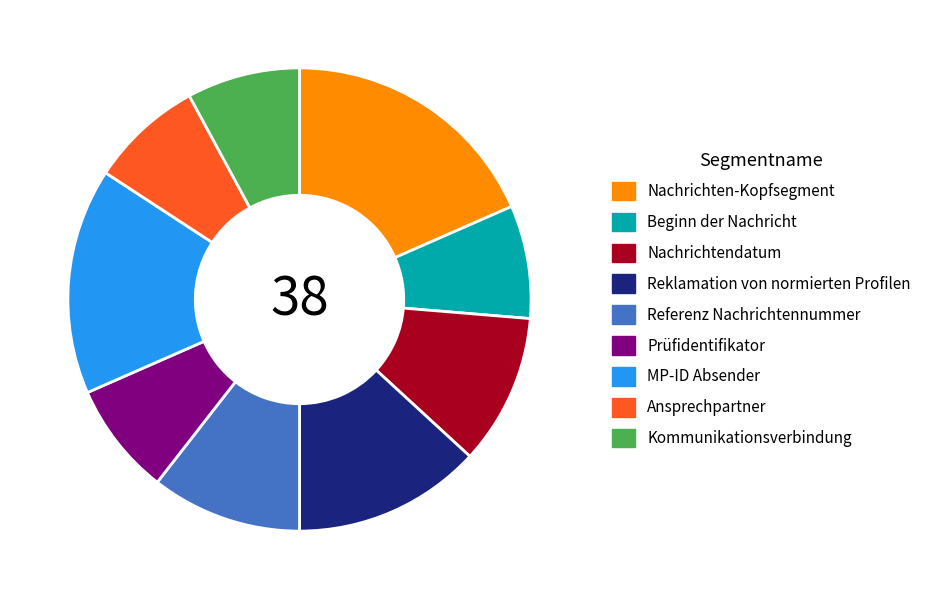

The Prüfidentifikator slice represents 1% of the pie. True or false?

False